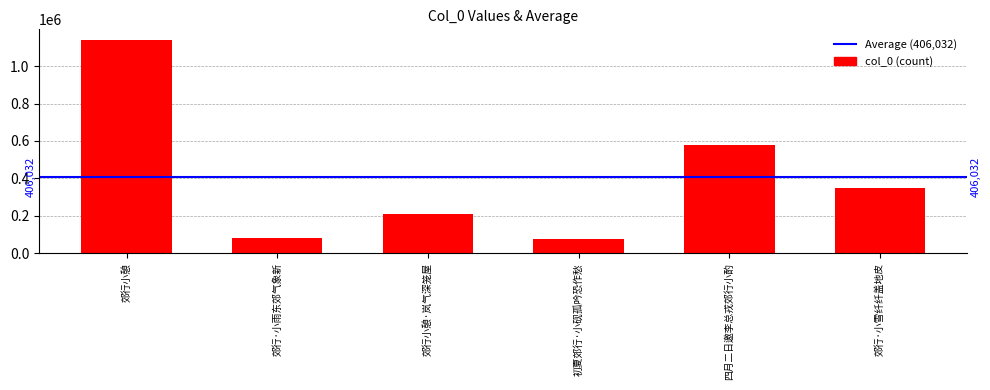

What is the sum of all values?

2436195